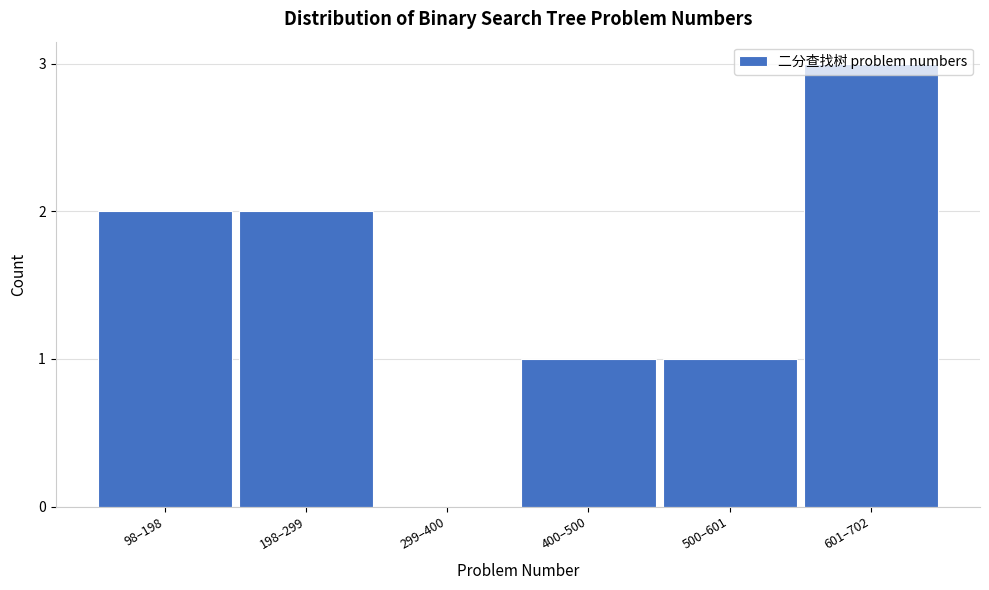

Between 601–702 and 98–198, which is larger?

601–702